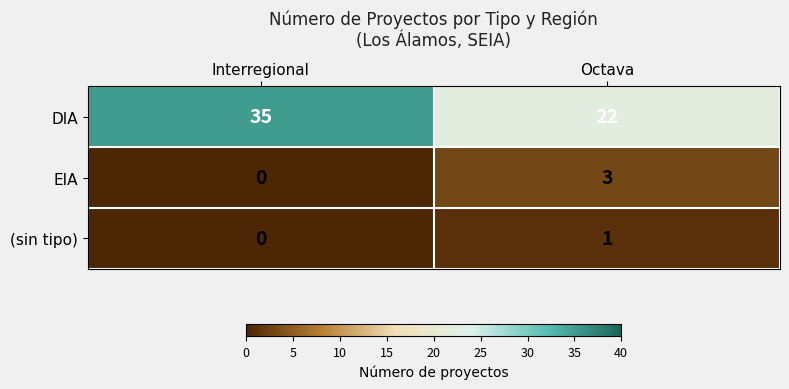

At which label is (sin tipo) closest to 0?

Interregional